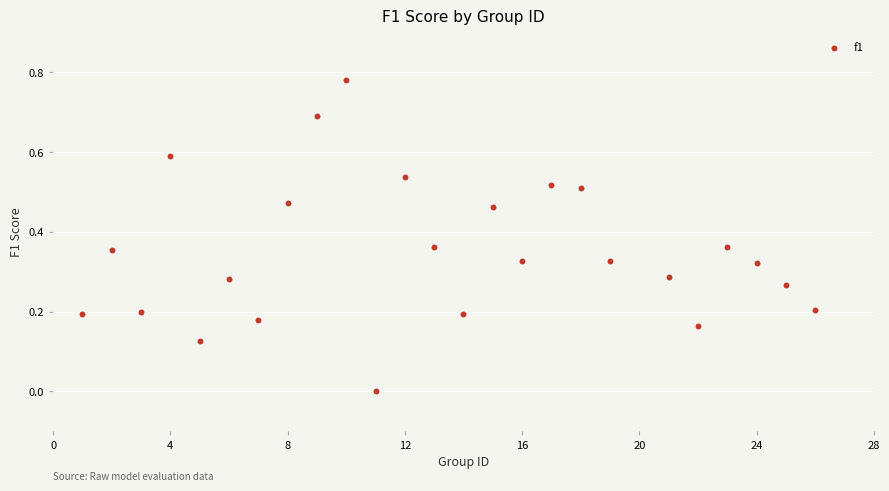

What is the range of X values (max minus min)?

25.0